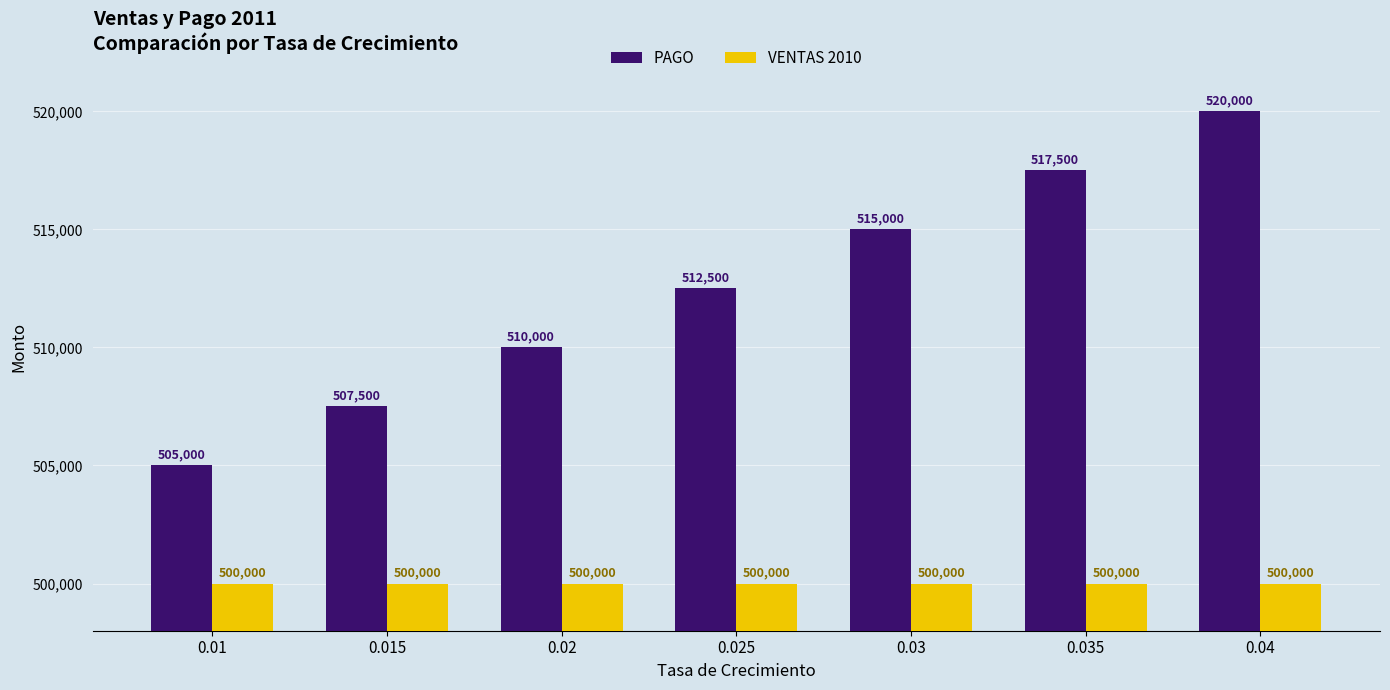

The value of VENTAS 2010 at 0.02 is 500000.0. True or false?

True